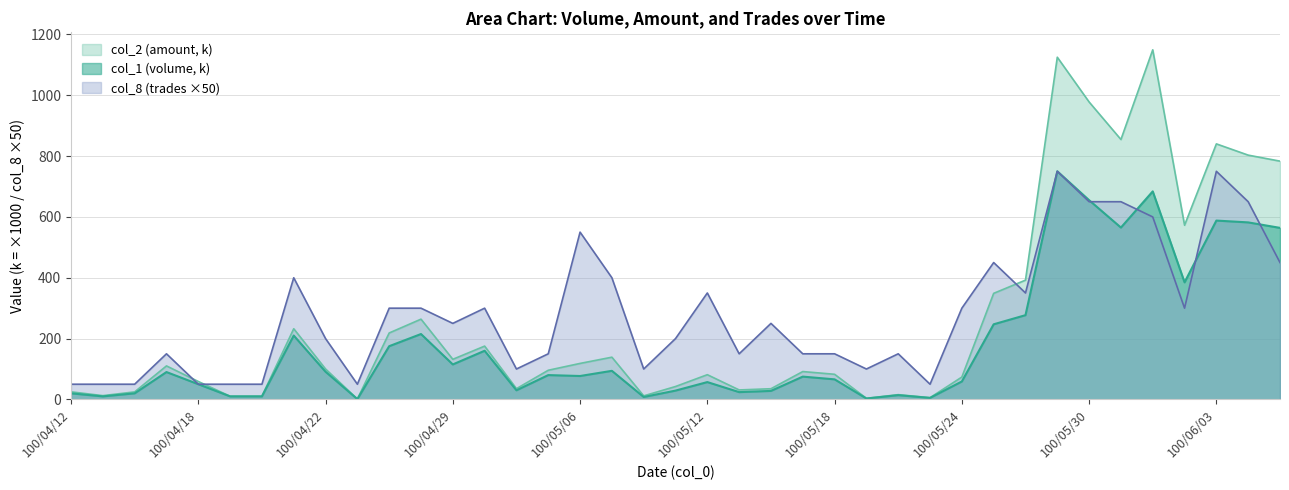

Which series has the largest range (max minus min)?

col_2 (amount, k)